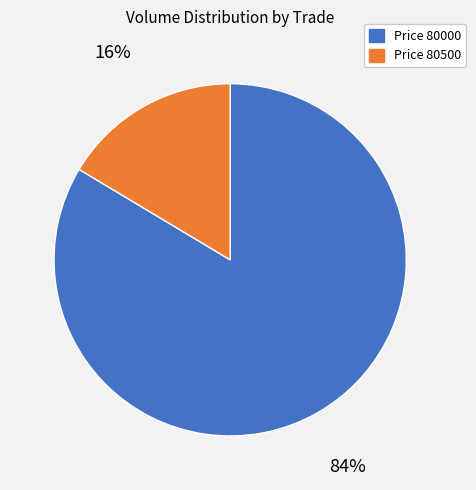

Is there a majority slice in this chart?

Yes